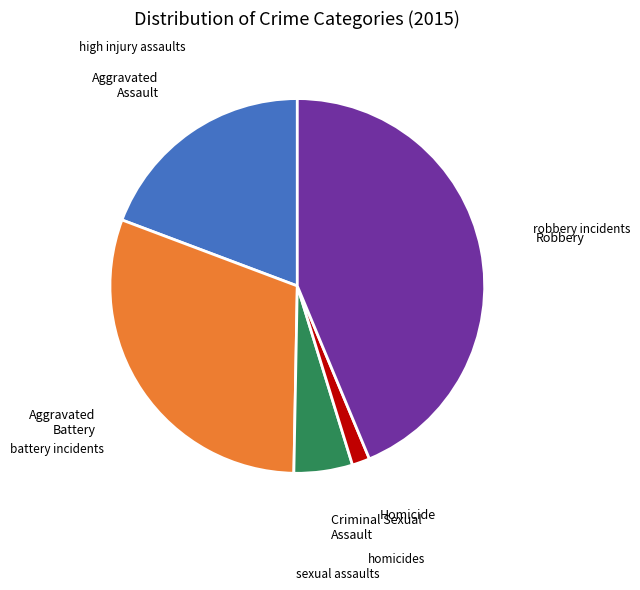

Rank the categories by value from highest to lowest.

Robbery, Aggravated Battery, Aggravated Assault, Criminal Sexual Assault, Homicide